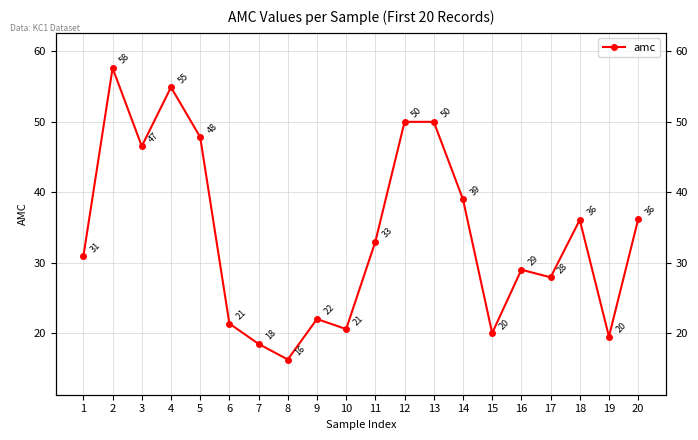

Reading left to right, list all the values displayed in this chart.

30.9	57.6	46.5	54.9	47.8	21.4	18.5	16.2	22.0	20.6	33.0	50.0	50.0	39.0	20.0	29.0	27.9	36.1	19.5	36.2